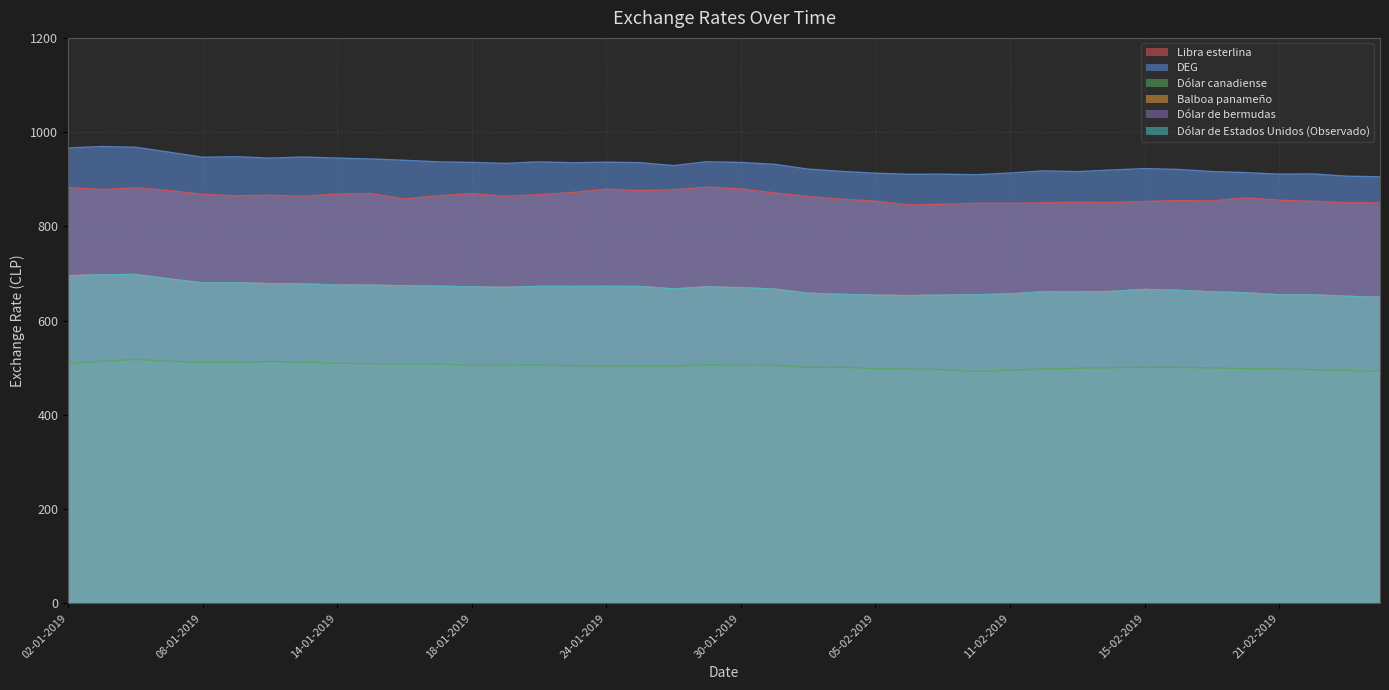

Reading left to right, transcribe all the data shown in this chart.

Libra esterlina: 02-01-2019=882.4	03-01-2019=878.1	04-01-2019=881.9	07-01-2019=875.9	08-01-2019=868.0	09-01-2019=864.7	10-01-2019=865.8	11-01-2019=864.1	14-01-2019=868.4	15-01-2019=869.7	16-01-2019=858.0	17-01-2019=864.9	18-01-2019=869.3	21-01-2019=863.9	22-01-2019=867.2	23-01-2019=871.7	24-01-2019=878.9	25-01-2019=875.8	28-01-2019=877.6	29-01-2019=883.3	30-01-2019=879.4	31-01-2019=870.9	01-02-2019=863.4	04-02-2019=857.6	05-02-2019=853.5	06-02-2019=845.5	07-02-2019=846.9	08-02-2019=848.8	11-02-2019=848.8	12-02-2019=849.8	13-02-2019=851.3	14-02-2019=850.4	15-02-2019=852.7	18-02-2019=854.6	19-02-2019=853.9	20-02-2019=860.4	21-02-2019=855.4	22-02-2019=853.1	25-02-2019=850.1	26-02-2019=849.5
DEG: 02-01-2019=966.3	03-01-2019=969.4	04-01-2019=967.9	07-01-2019=957.5	08-01-2019=946.6	09-01-2019=947.7	10-01-2019=944.7	11-01-2019=947.1	14-01-2019=944.8	15-01-2019=942.9	16-01-2019=940.1	17-01-2019=936.8	18-01-2019=935.6	21-01-2019=933.5	22-01-2019=936.8	23-01-2019=934.9	24-01-2019=936.1	25-01-2019=935.1	28-01-2019=928.9	29-01-2019=937.0	30-01-2019=935.6	31-01-2019=931.6	01-02-2019=921.4	04-02-2019=916.5	05-02-2019=912.8	06-02-2019=910.4	07-02-2019=910.7	08-02-2019=909.5	11-02-2019=913.0	12-02-2019=917.7	13-02-2019=916.1	14-02-2019=919.4	15-02-2019=922.5	18-02-2019=920.7	19-02-2019=916.3	20-02-2019=913.9	21-02-2019=910.8	22-02-2019=911.2	25-02-2019=906.4	26-02-2019=905.1
Dólar canadiense: 02-01-2019=509.6	03-01-2019=513.5	04-01-2019=517.4	07-01-2019=513.6	08-01-2019=511.0	09-01-2019=511.4	10-01-2019=513.0	11-01-2019=511.7	14-01-2019=509.4	15-01-2019=508.5	16-01-2019=507.6	17-01-2019=508.0	18-01-2019=504.7	21-01-2019=505.4	22-01-2019=505.8	23-01-2019=504.2	24-01-2019=503.6	25-01-2019=503.4	28-01-2019=503.3	29-01-2019=506.2	30-01-2019=504.8	31-01-2019=505.2	01-02-2019=500.5	04-02-2019=501.0	05-02-2019=497.9	06-02-2019=497.1	07-02-2019=495.8	08-02-2019=491.8	11-02-2019=494.8	12-02-2019=497.2	13-02-2019=498.8	14-02-2019=499.8	15-02-2019=500.8	18-02-2019=500.6	19-02-2019=499.4	20-02-2019=498.2	21-02-2019=497.2	22-02-2019=495.7	25-02-2019=494.1	26-02-2019=492.4
Balboa panameño: 02-01-2019=694.8	03-01-2019=697.1	04-01-2019=697.6	07-01-2019=688.4	08-01-2019=679.7	09-01-2019=680.1	10-01-2019=678.1	11-01-2019=677.6	14-01-2019=675.1	15-01-2019=675.0	16-01-2019=673.8	17-01-2019=672.7	18-01-2019=671.4	21-01-2019=670.1	22-01-2019=672.4	23-01-2019=672.3	24-01-2019=672.4	25-01-2019=672.1	28-01-2019=667.0	29-01-2019=671.3	30-01-2019=669.6	31-01-2019=666.8	01-02-2019=657.8	04-02-2019=655.4	05-02-2019=653.8	06-02-2019=652.8	07-02-2019=653.9	08-02-2019=654.4	11-02-2019=656.5	12-02-2019=660.8	13-02-2019=660.5	14-02-2019=661.6	15-02-2019=665.9	18-02-2019=664.0	19-02-2019=660.8	20-02-2019=658.8	21-02-2019=654.5	22-02-2019=654.3	25-02-2019=651.4	26-02-2019=649.2
Dólar de bermudas: 02-01-2019=694.8	03-01-2019=697.1	04-01-2019=697.6	07-01-2019=688.4	08-01-2019=679.7	09-01-2019=680.1	10-01-2019=678.1	11-01-2019=677.6	14-01-2019=675.1	15-01-2019=675.0	16-01-2019=673.8	17-01-2019=672.7	18-01-2019=671.4	21-01-2019=670.1	22-01-2019=672.4	23-01-2019=672.3	24-01-2019=672.4	25-01-2019=672.1	28-01-2019=667.0	29-01-2019=671.3	30-01-2019=669.6	31-01-2019=666.8	01-02-2019=657.8	04-02-2019=655.4	05-02-2019=653.8	06-02-2019=652.8	07-02-2019=653.9	08-02-2019=654.4	11-02-2019=656.5	12-02-2019=660.8	13-02-2019=660.5	14-02-2019=661.6	15-02-2019=665.9	18-02-2019=664.0	19-02-2019=660.8	20-02-2019=658.8	21-02-2019=654.5	22-02-2019=654.3	25-02-2019=651.4	26-02-2019=649.2
Dólar de Estados Unidos (Observado): 02-01-2019=694.8	03-01-2019=697.1	04-01-2019=697.6	07-01-2019=688.4	08-01-2019=679.7	09-01-2019=680.1	10-01-2019=678.1	11-01-2019=677.6	14-01-2019=675.1	15-01-2019=675.0	16-01-2019=673.8	17-01-2019=672.7	18-01-2019=671.4	21-01-2019=670.1	22-01-2019=672.4	23-01-2019=672.3	24-01-2019=672.4	25-01-2019=672.1	28-01-2019=667.0	29-01-2019=671.3	30-01-2019=669.6	31-01-2019=666.8	01-02-2019=657.8	04-02-2019=655.4	05-02-2019=653.8	06-02-2019=652.8	07-02-2019=653.9	08-02-2019=654.4	11-02-2019=656.5	12-02-2019=660.8	13-02-2019=660.5	14-02-2019=661.6	15-02-2019=665.9	18-02-2019=664.0	19-02-2019=660.8	20-02-2019=658.8	21-02-2019=654.5	22-02-2019=654.3	25-02-2019=651.4	26-02-2019=649.2